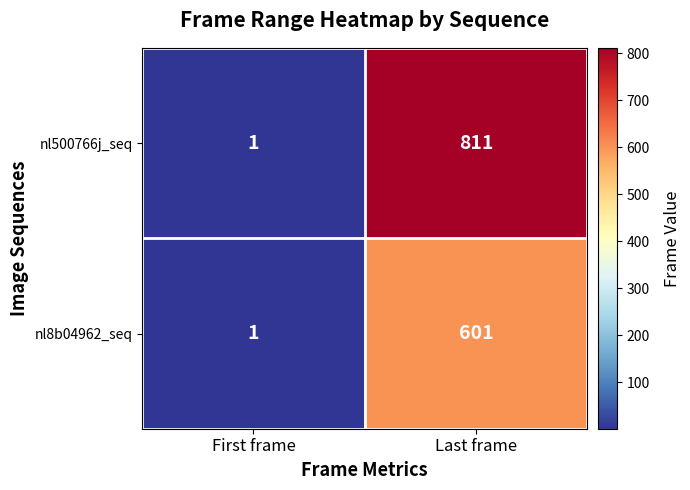

What value does the nl500766j_seq series have at Last frame, to the nearest 100?

800